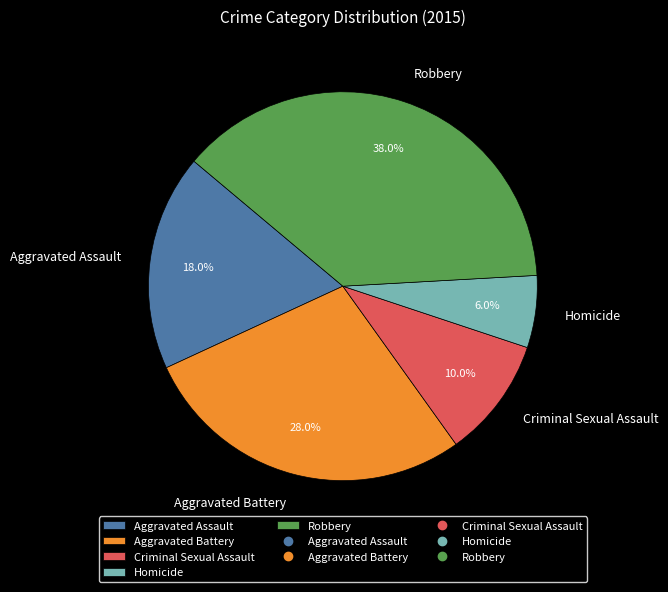

Is the sum of Robbery and Aggravated Battery greater than half?

Yes